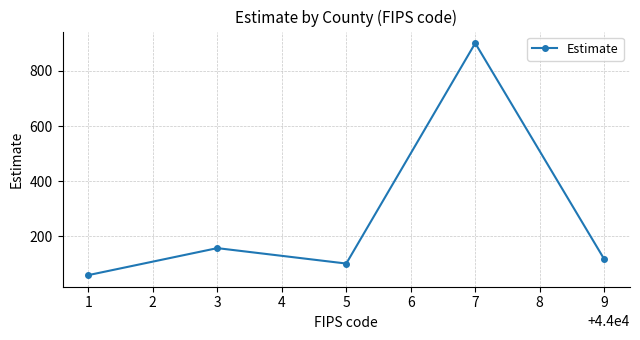

Reading right to left, extract all data points from this chart.

117	901	101	157	59